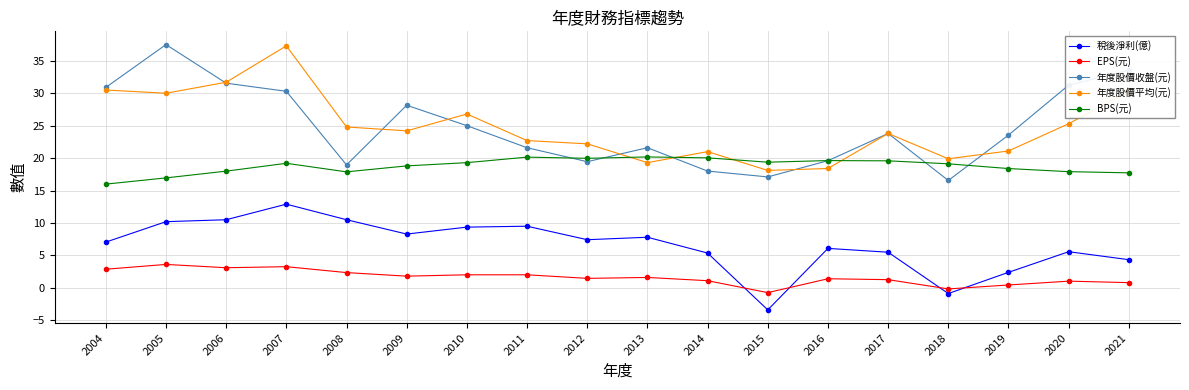

What is the minimum value shown in the chart?

-3.4